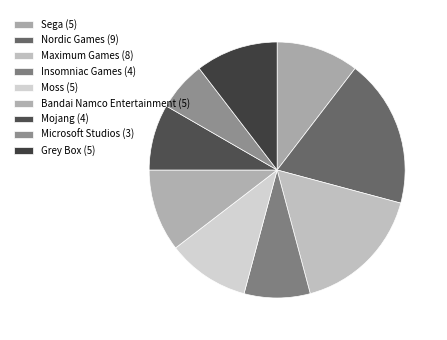

How many segments does this pie chart have?

9